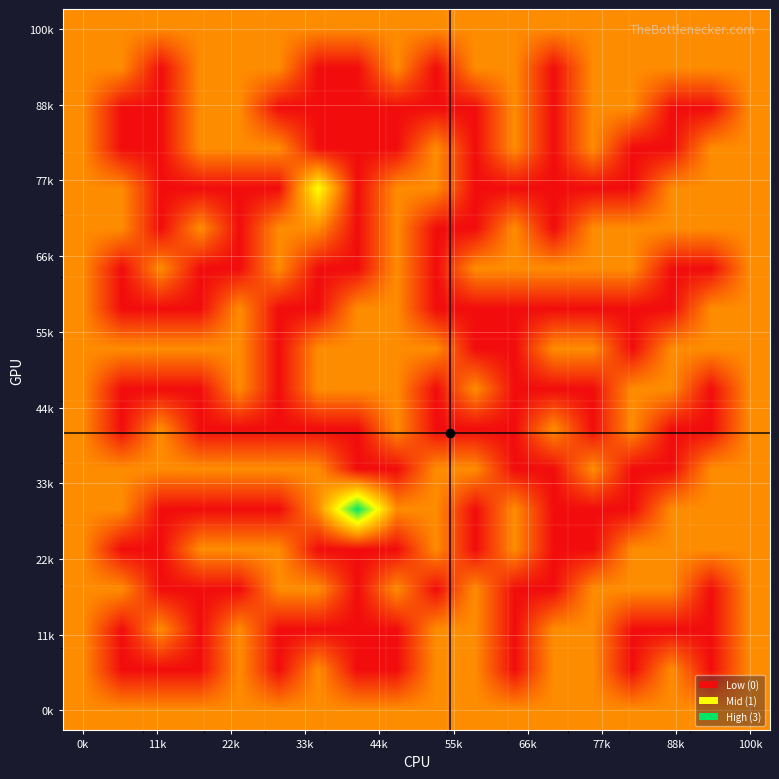

At how many categories does at least one series exceed 0?

18